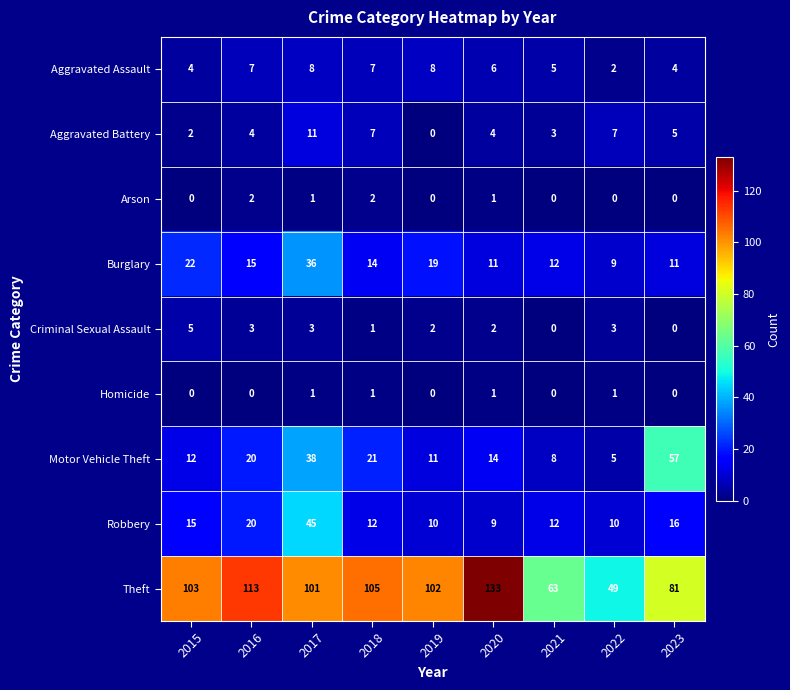

What is the difference between the highest and lowest values at 2022?

49